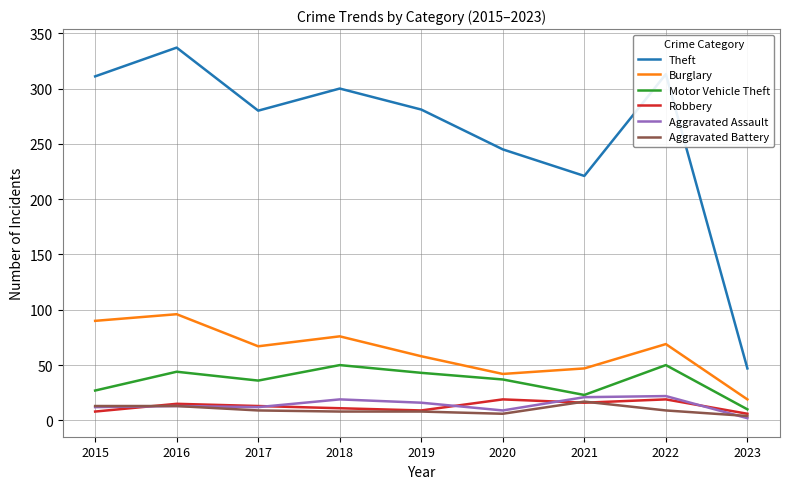

Where is Theft nearest to the value 192?

2021